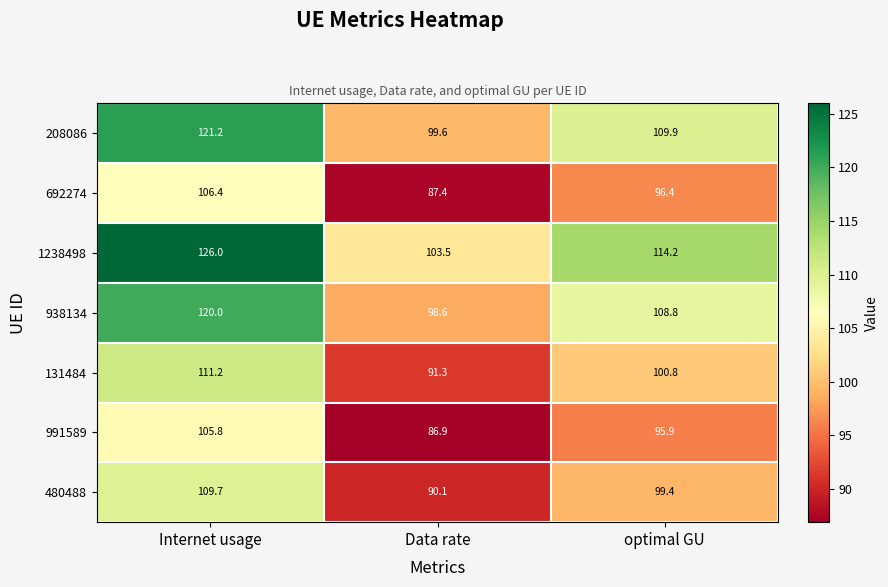

Which series changed the most between Data rate and optimal GU?

1238498